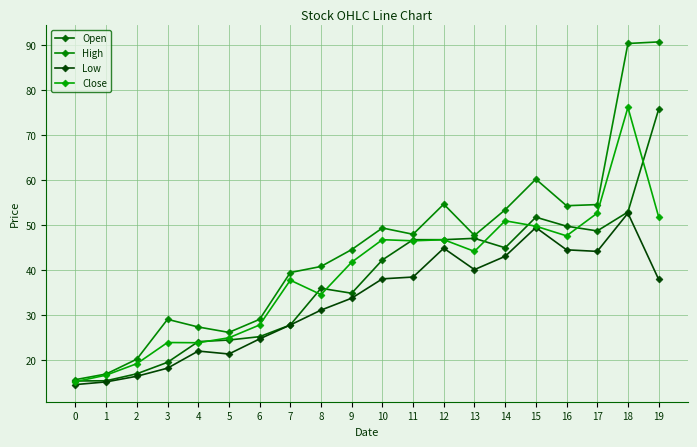

True or false: Open has a value of 25.0 at 17.

False